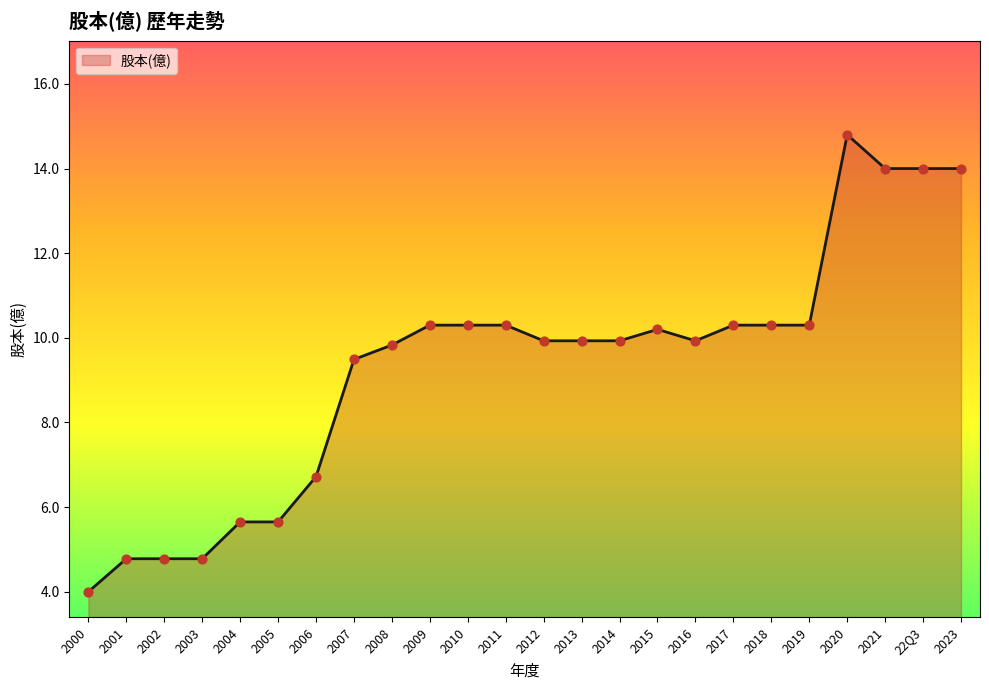

Between 2011 and 2012, which is larger?

2011